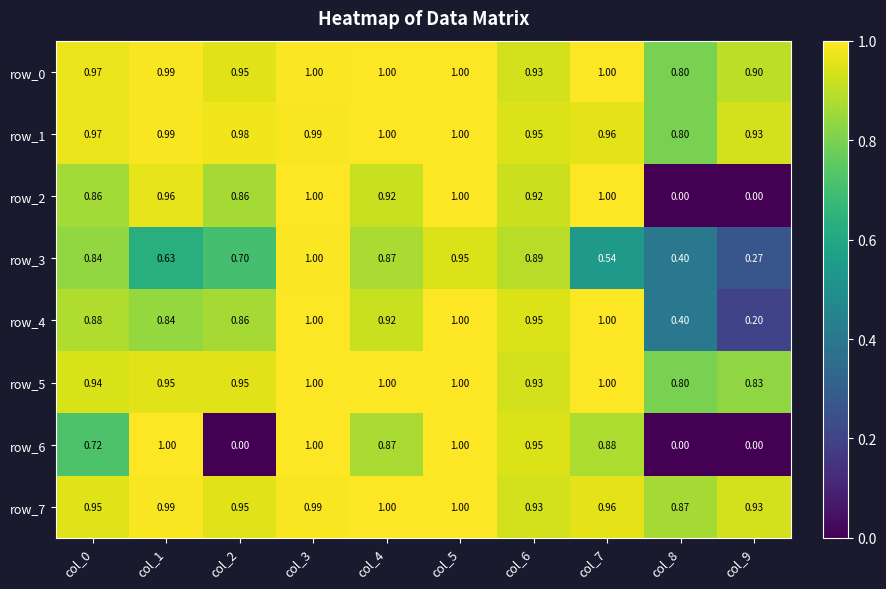

Is the value of row_4 at col_9 greater than the value of row_1 at col_6?

No